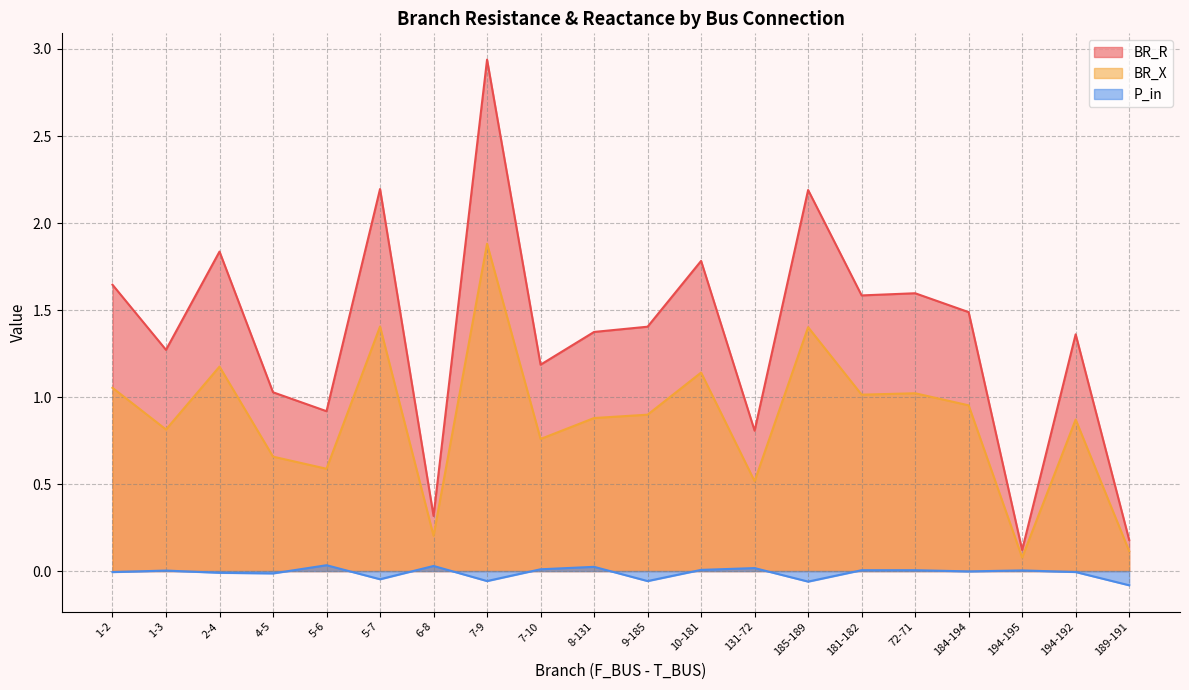

What is the difference between the maximum and minimum values in the BR_R series?

2.8